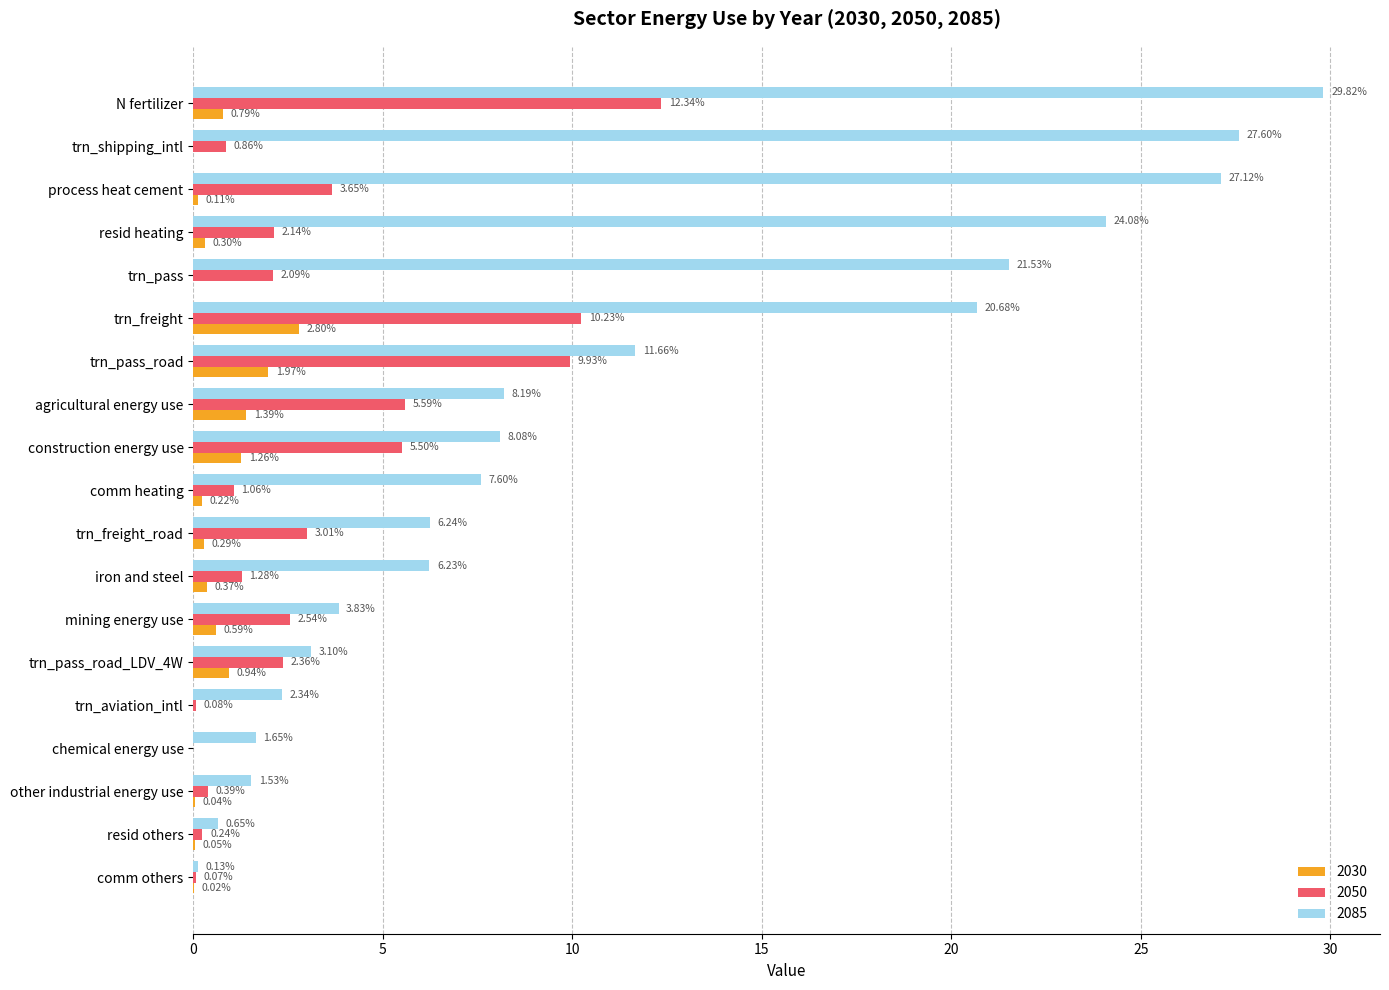

Is the value of 2050 at comm heating greater than the value of 2030 at comm others?

Yes